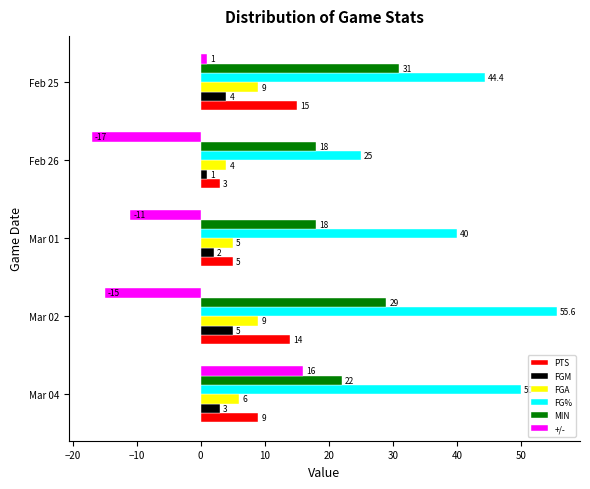

Rank the categories by FG% value from highest to lowest.

Mar 02, Mar 04, Feb 25, Mar 01, Feb 26